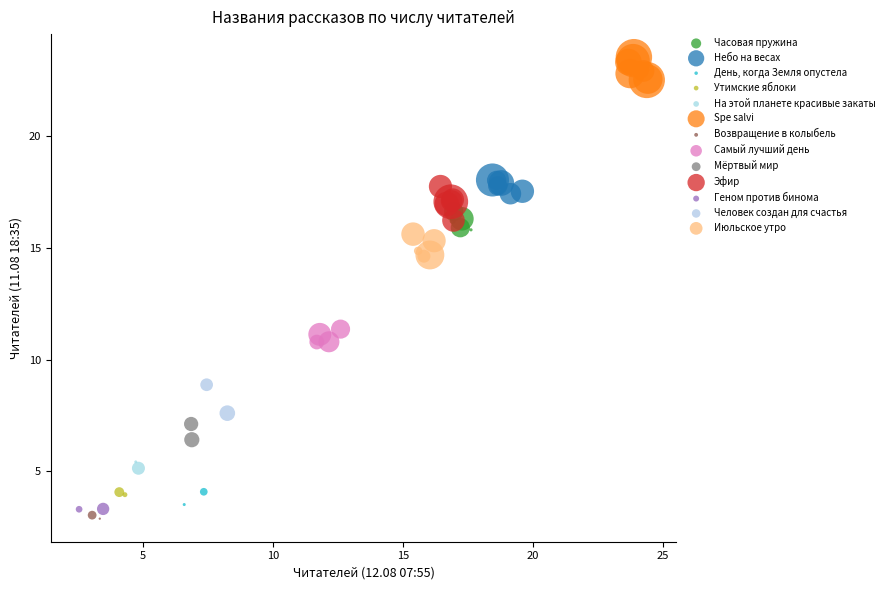

Which series has the largest Y range (max minus min)?

Эфир